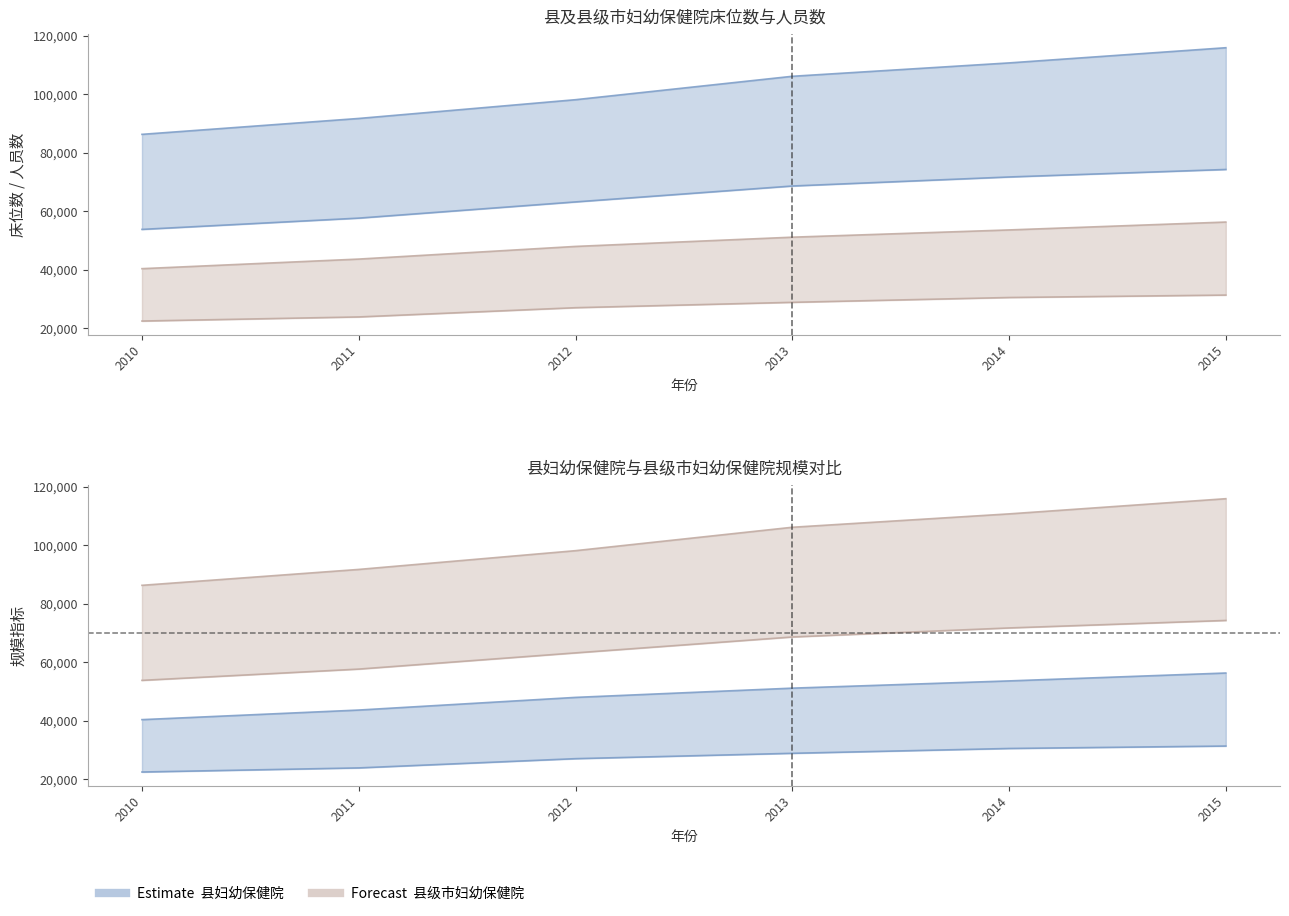

List the series in order of their peak value, lowest first.

县级市妇幼保健院_床位数, 县级市妇幼保健院_人员数, 县妇幼保健院_床位数, 县妇幼保健院_人员数